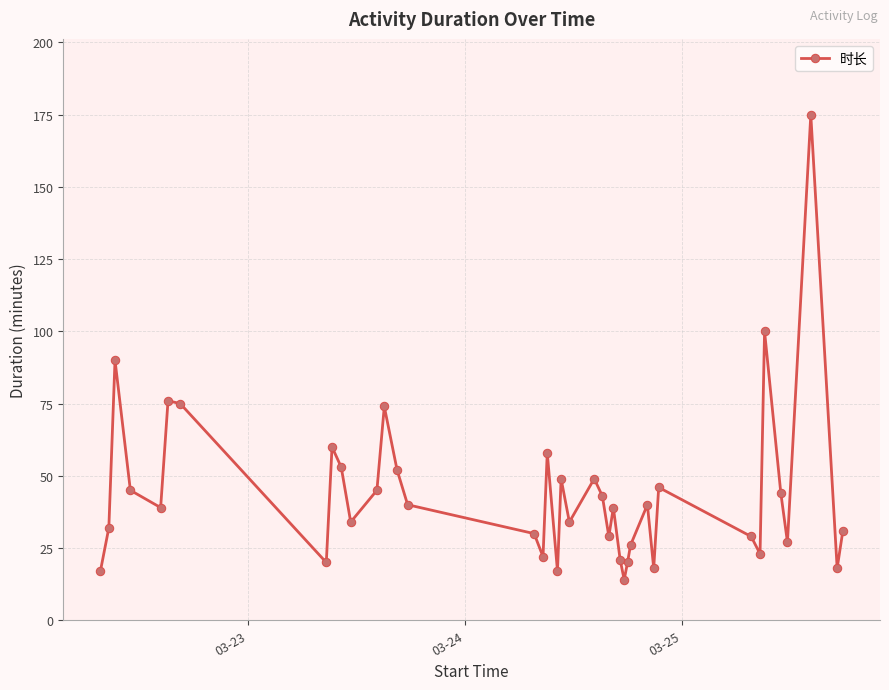

What is the greatest value displayed?

175